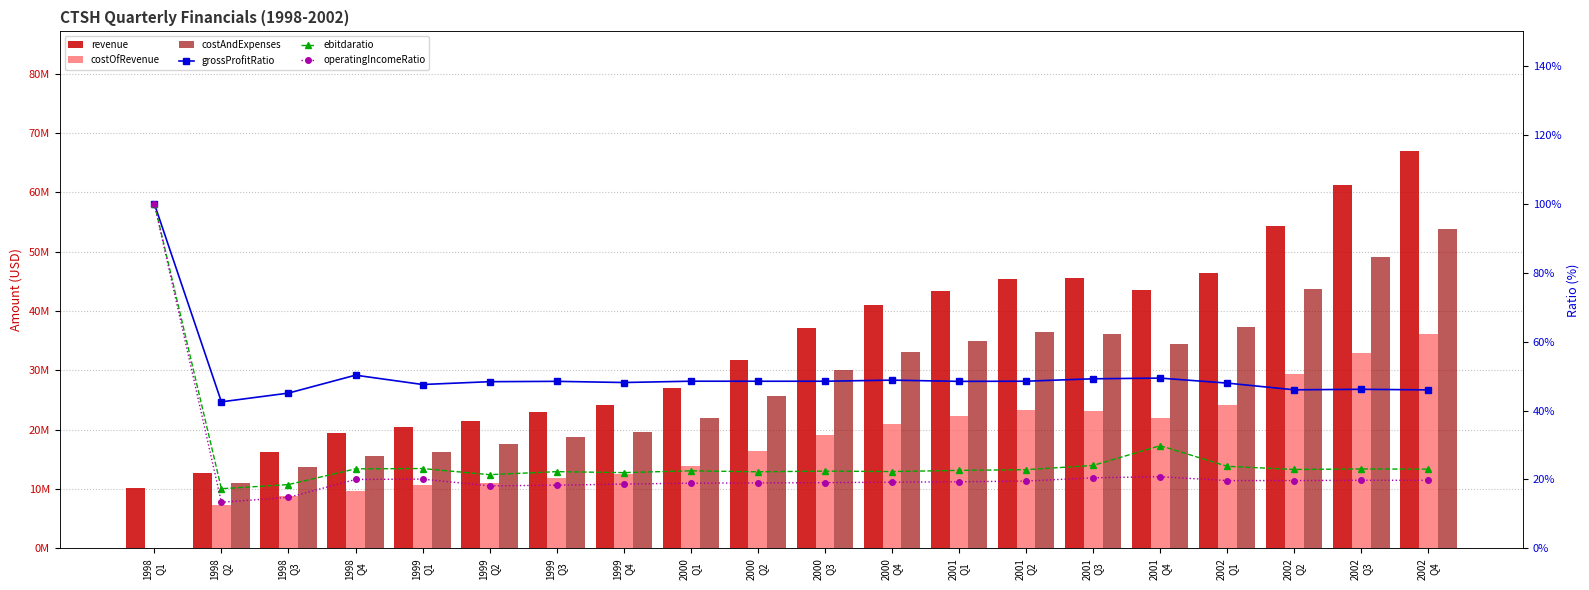

True or false: operatingIncomeRatio has a value of 19.0 at 2000
Q2.

True